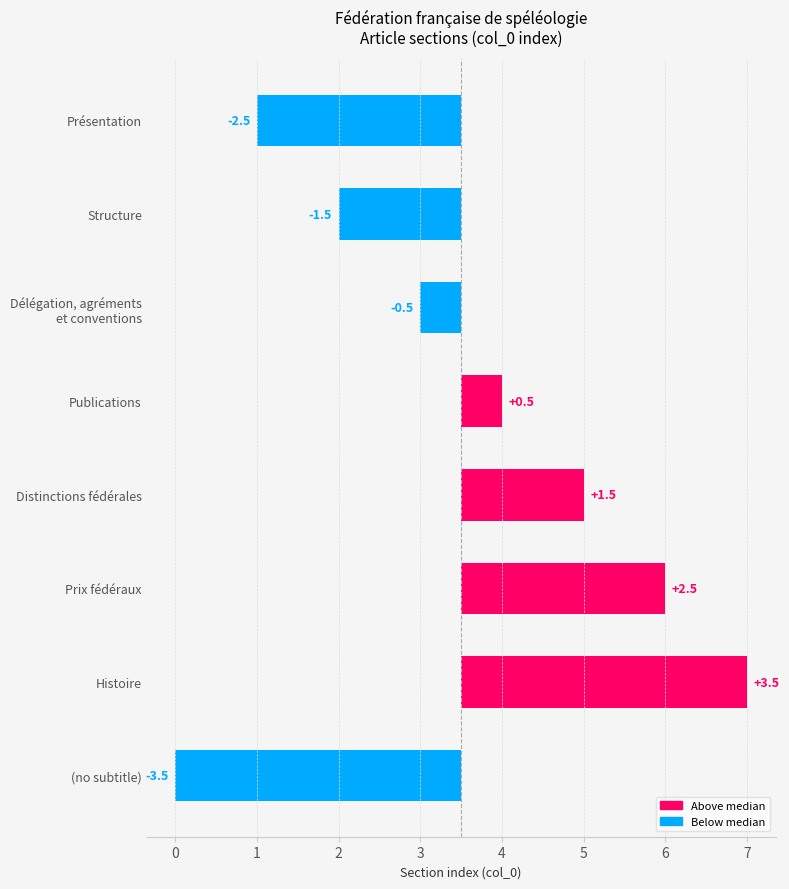

How many bars are there in total?

8